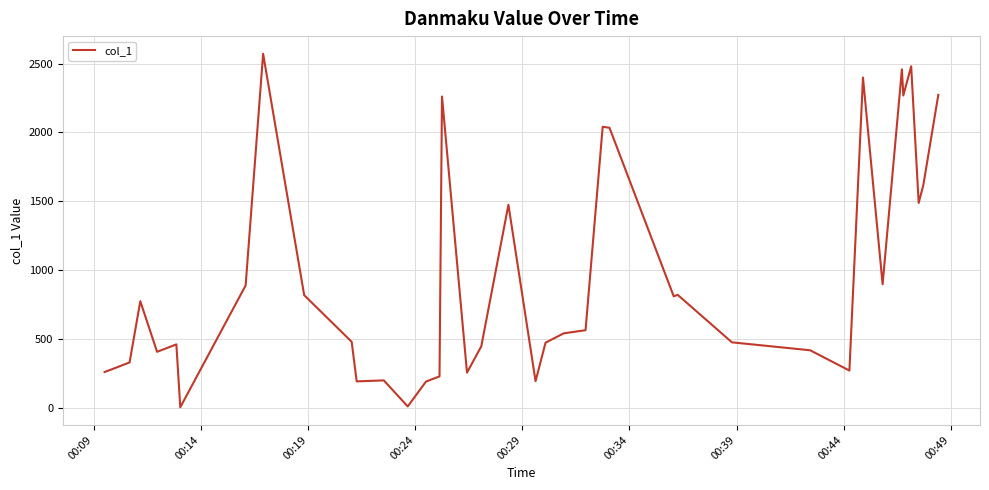

How many values are below 540?

20